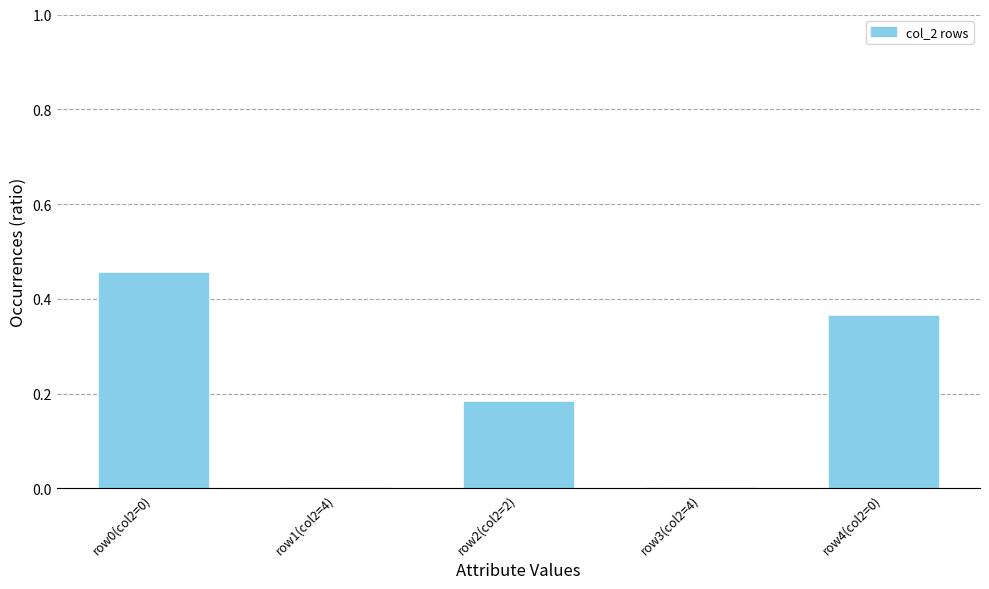

The chart shows a value of 0.1 at row0(col2=0). True or false?

False